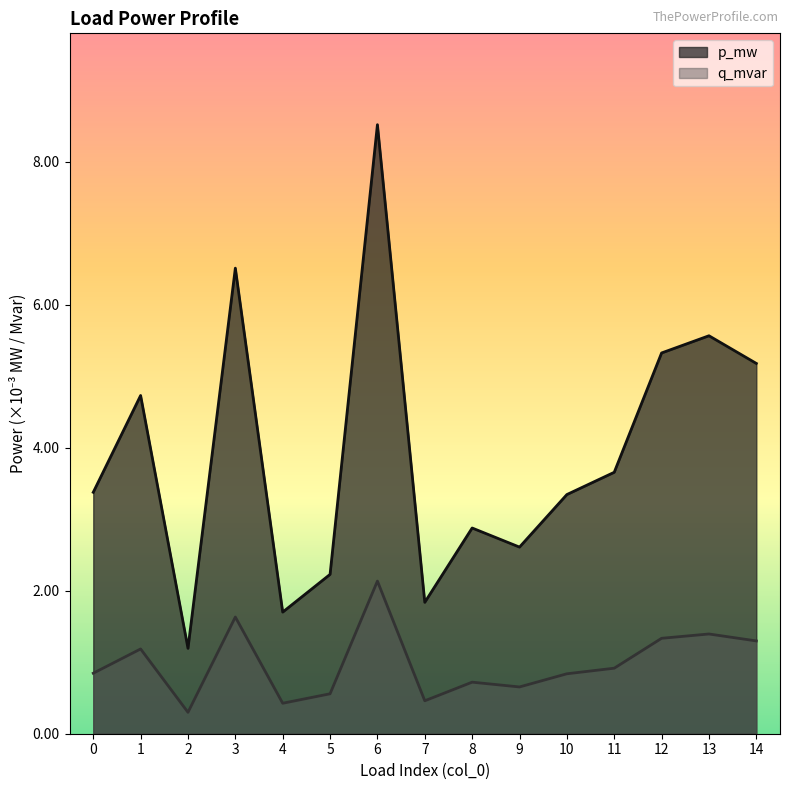

At how many categories does at least one series exceed 0?

15